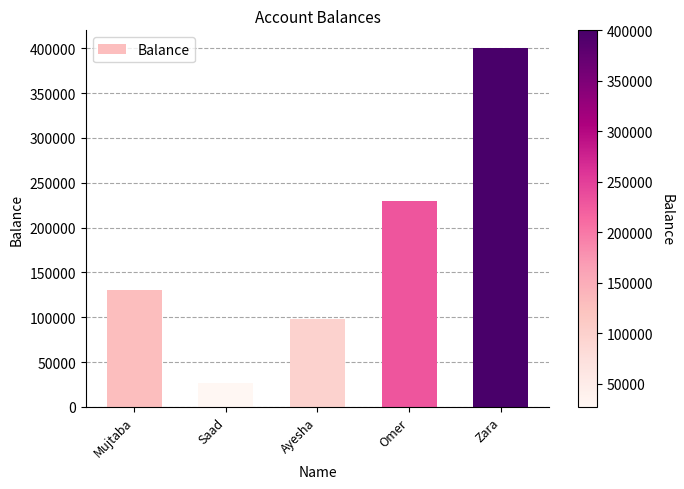

Which category has the lowest value across all series?

Saad